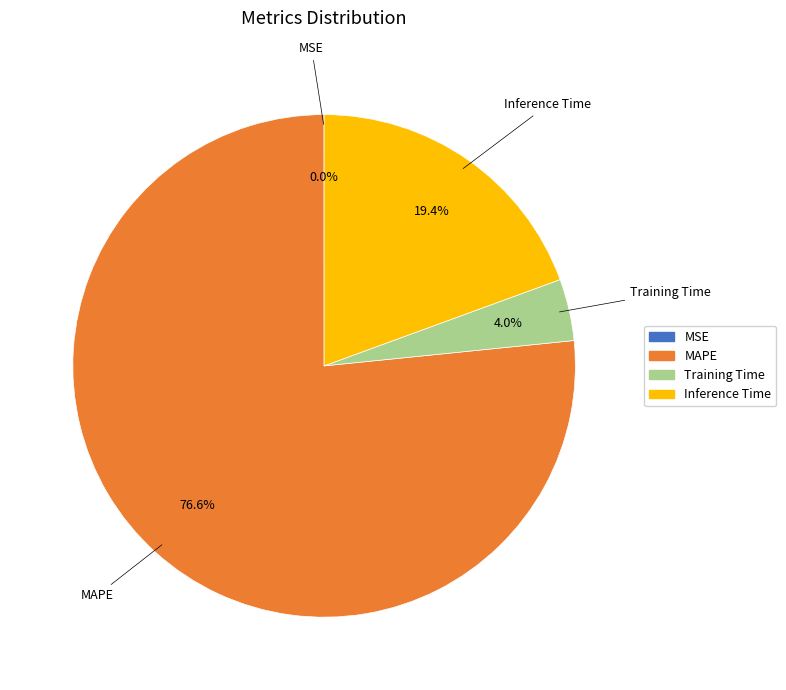

Approximately how many times larger is the value at Training Time compared to MAPE?

0.1